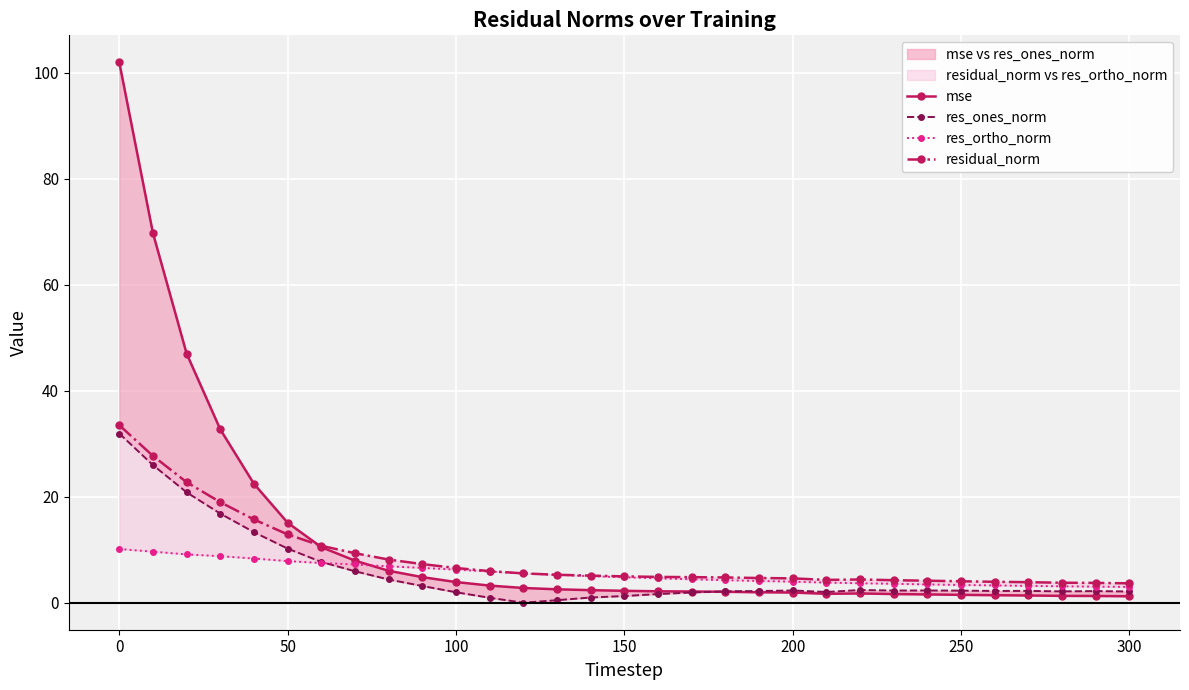

True or false: residual_norm and mse intersect in this chart.

True